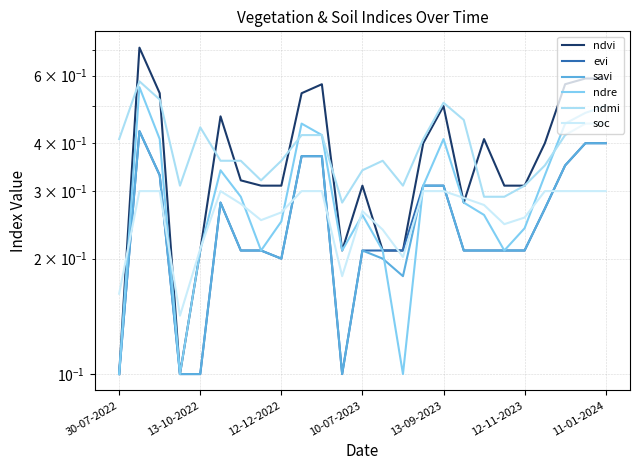

How many lines are shown in the chart?

6